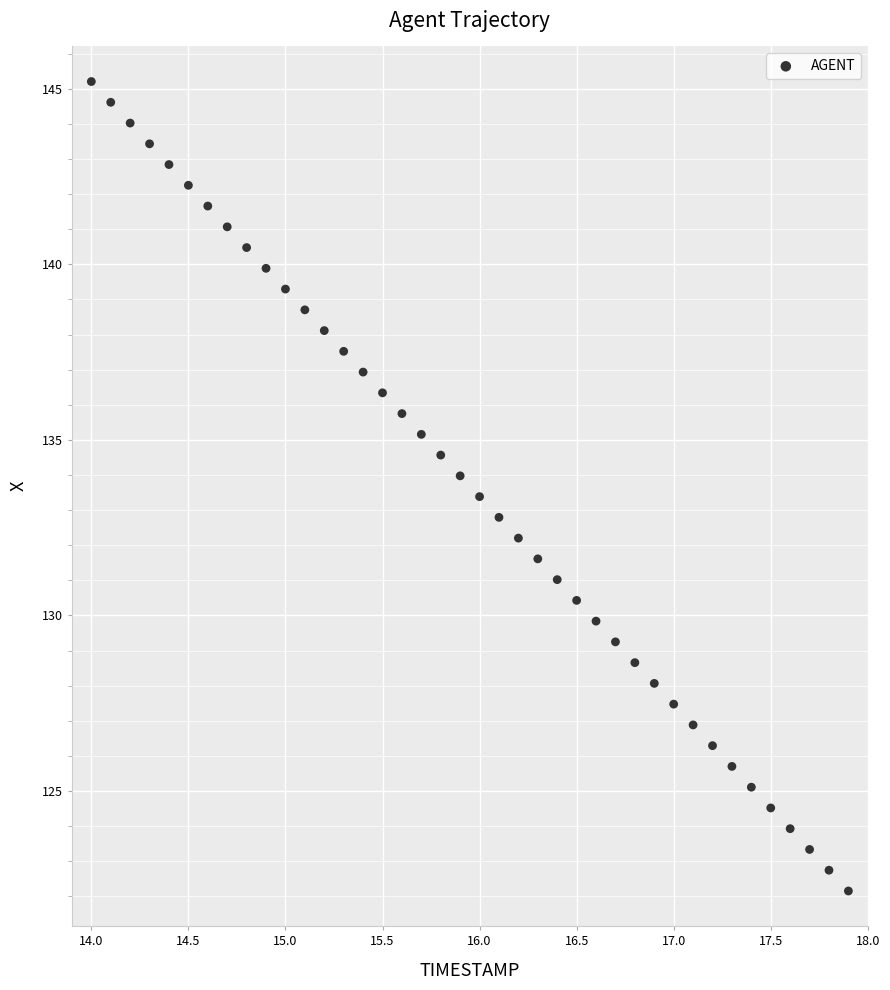

What is the range of X values (max minus min)?

3.9